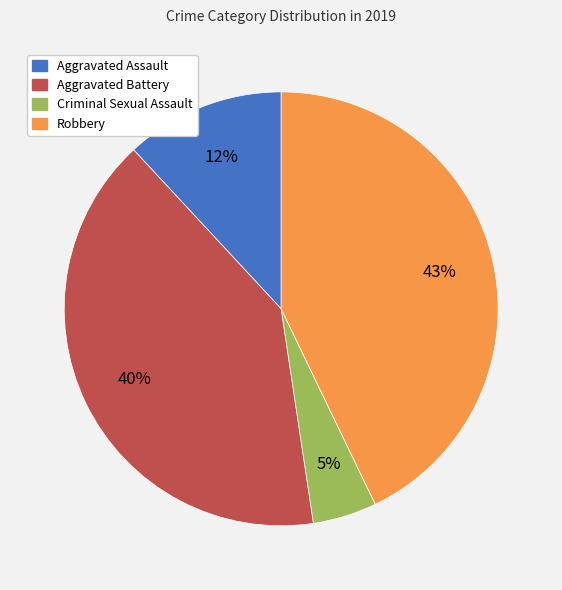

To the nearest percent, what is the difference between the largest and smallest slice percentages?

38%